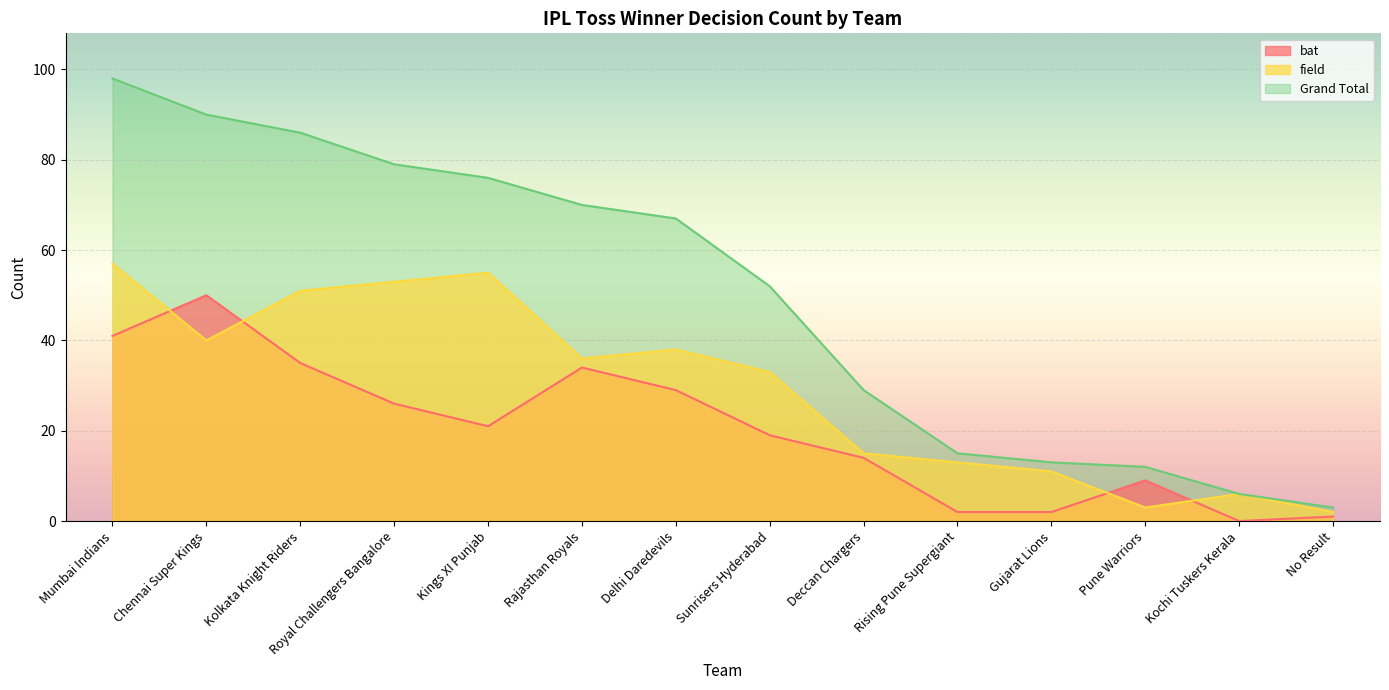

Which series has the largest total across all categories?

Grand Total